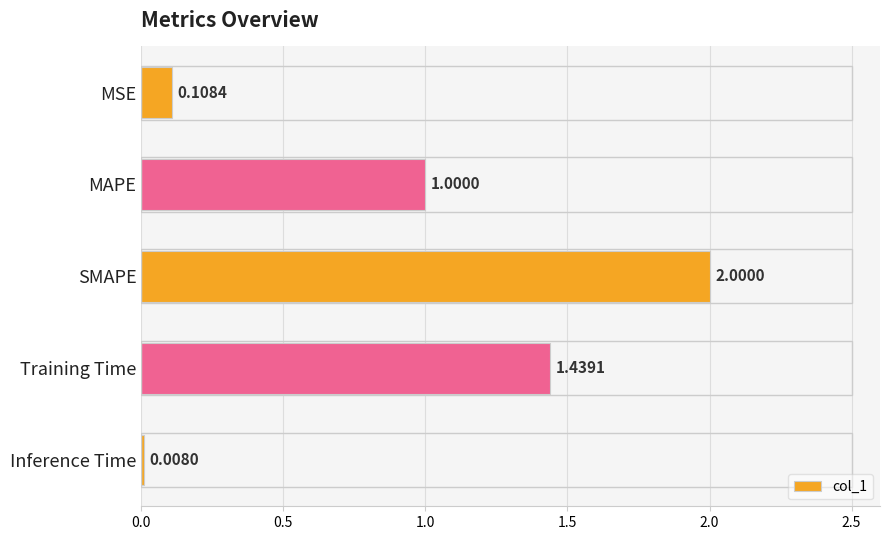

List the labels in order of value, largest first.

SMAPE, Training Time, MAPE, MSE, Inference Time